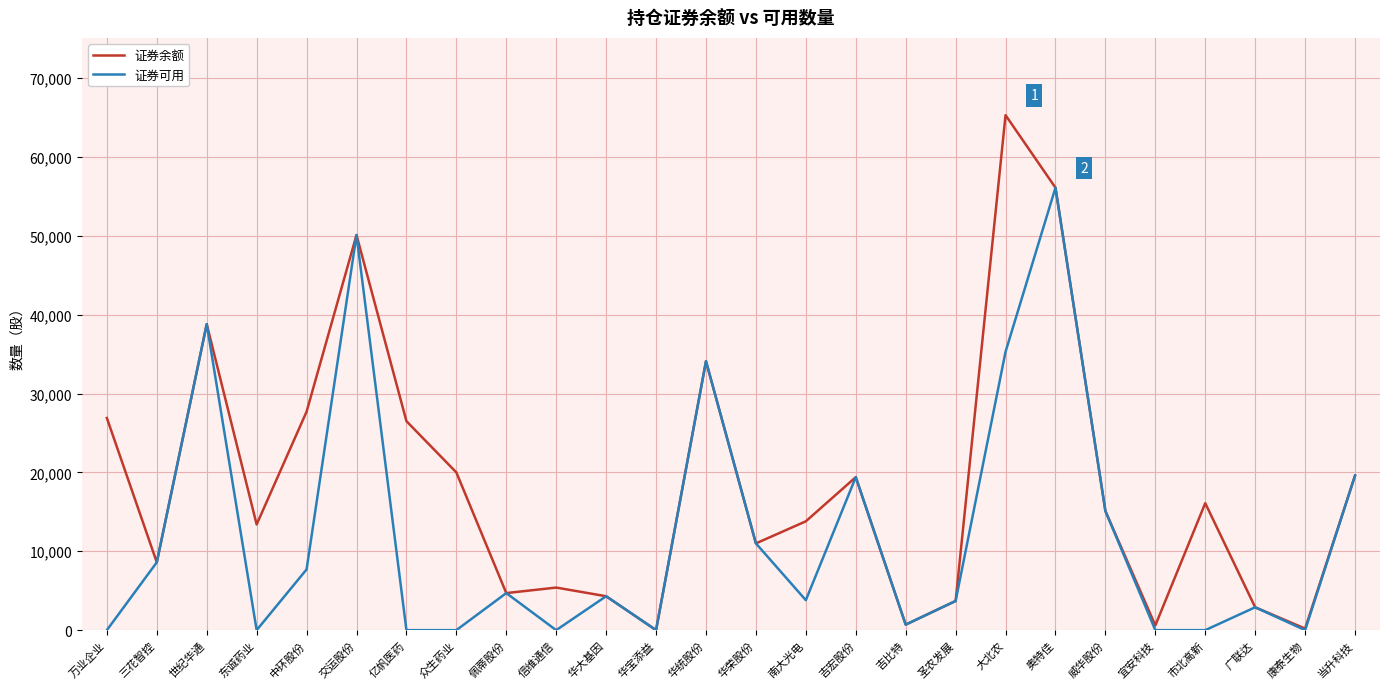

What is the total value across all series at 华大基因?

8600